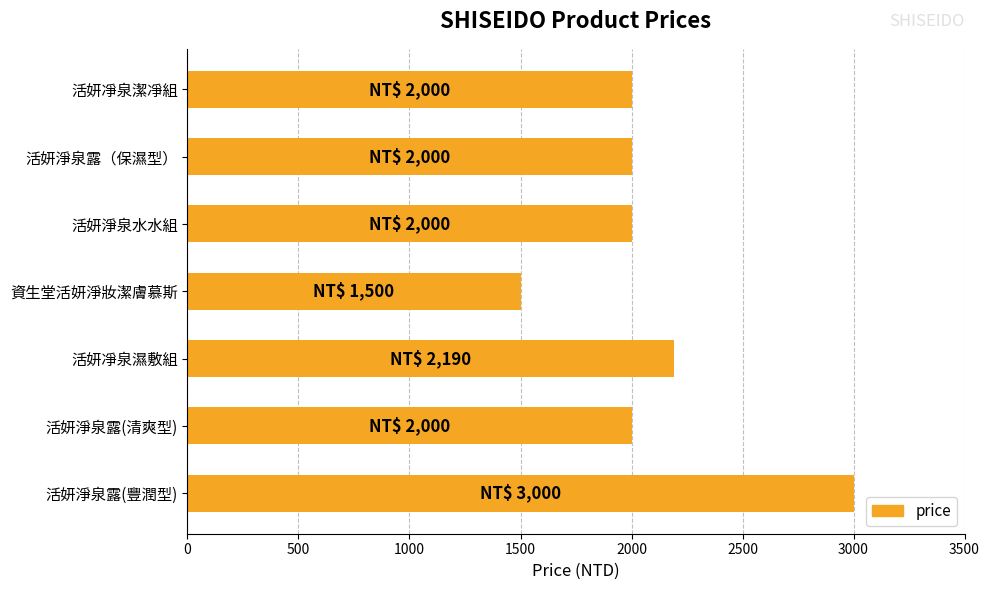

Where is the data nearest to the value 2250?

活妍凈泉濕敷組